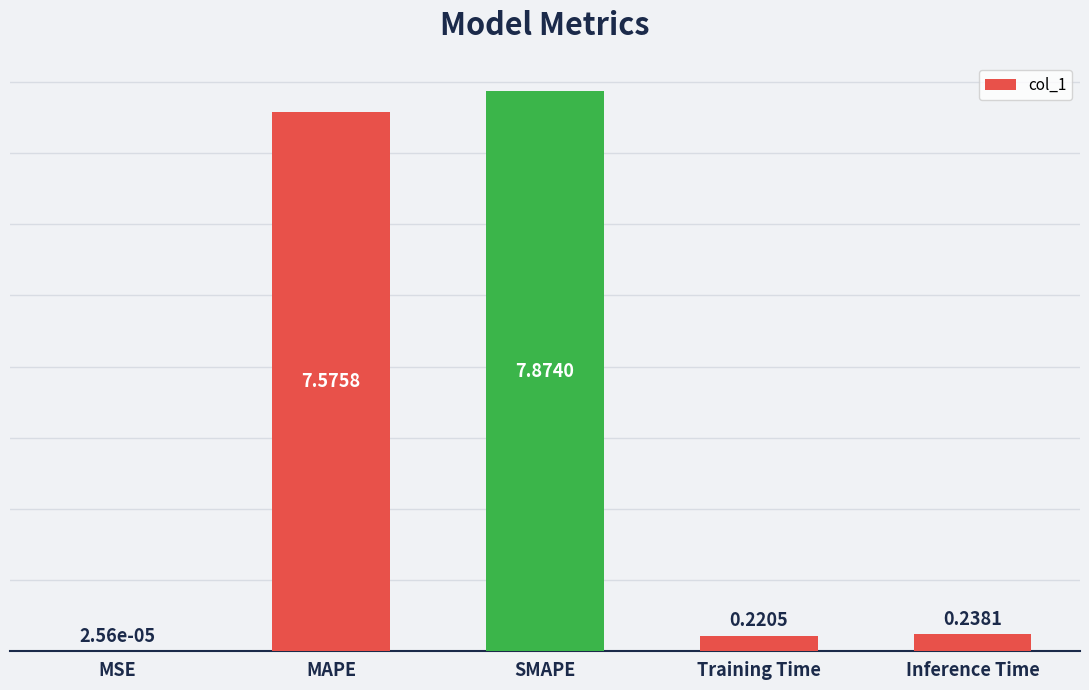

What is the change in value from MSE to Inference Time?

+0.2